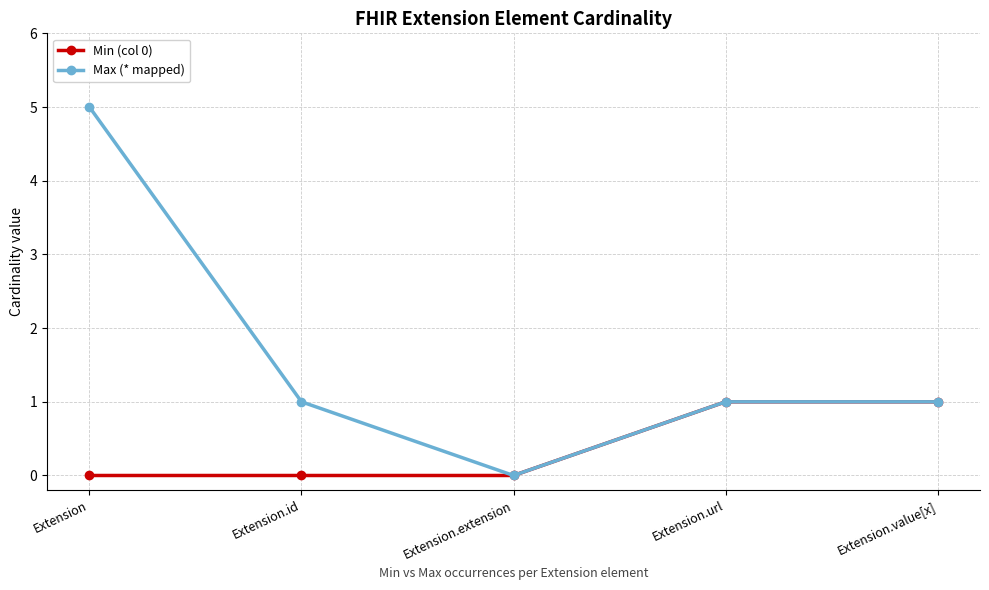

Reading left to right, transcribe all the data shown in this chart.

Min (col 0): Extension=0	Extension.id=0	Extension.extension=0	Extension.url=1	Extension.value[x]=1
Max (* mapped): Extension=5	Extension.id=1	Extension.extension=0	Extension.url=1	Extension.value[x]=1